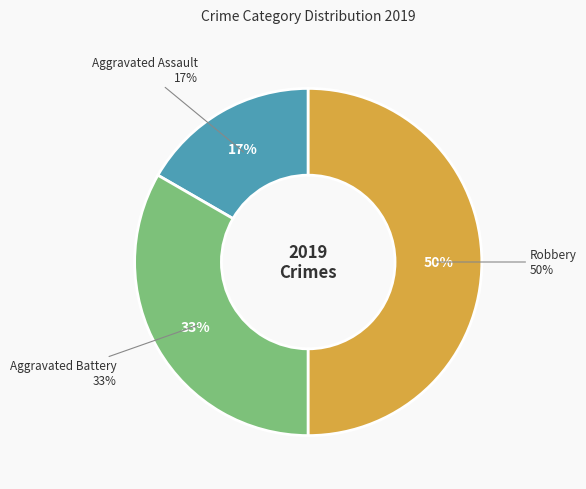

What is the smallest slice in the pie chart?

Aggravated Assault